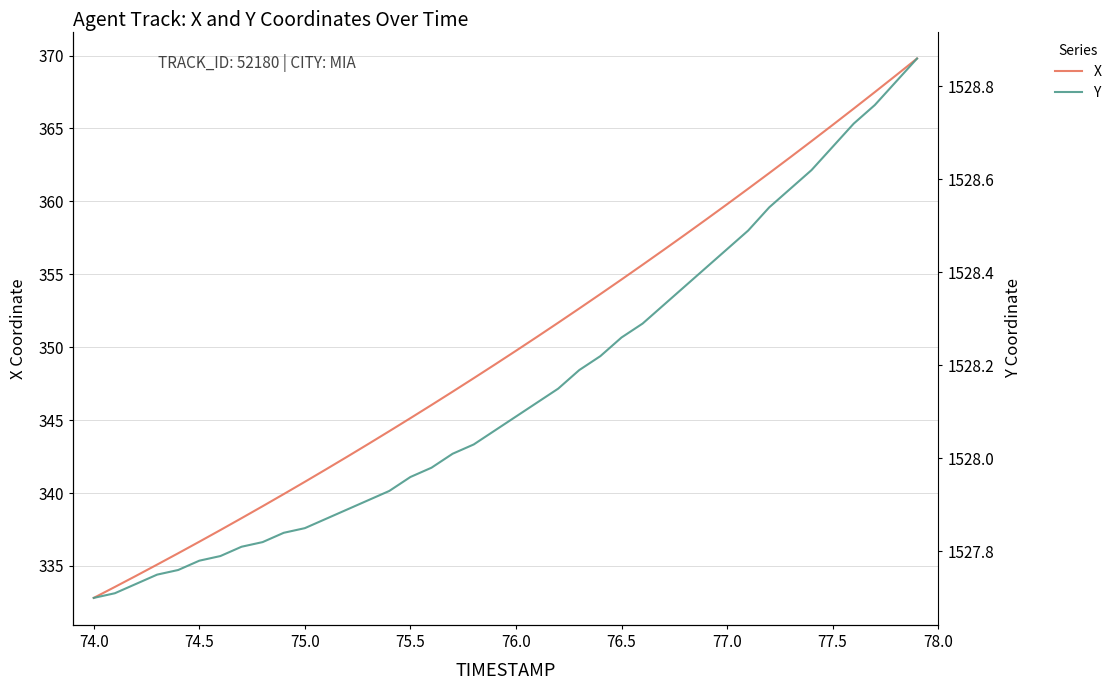

What is the highest value of the X series?

369.8